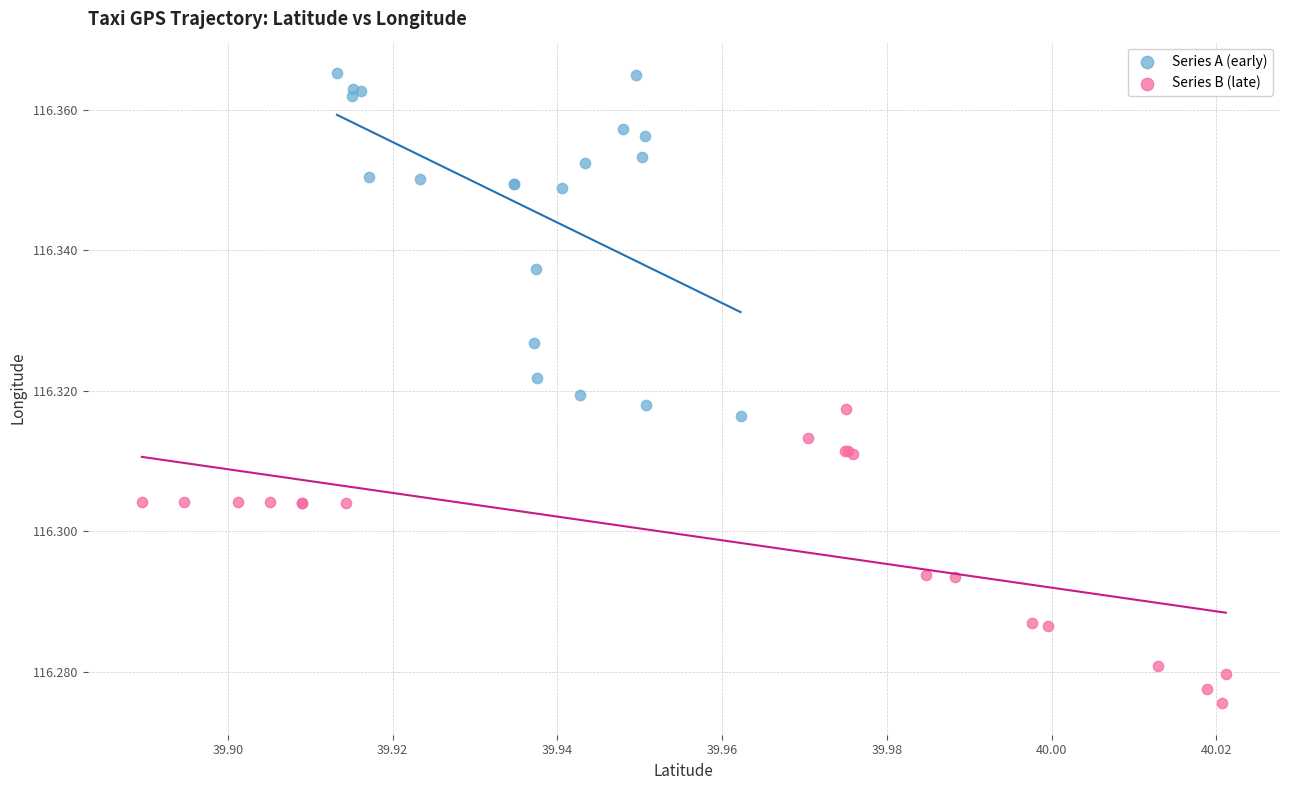

Which series contains the lowest Y value?

Series B (late)